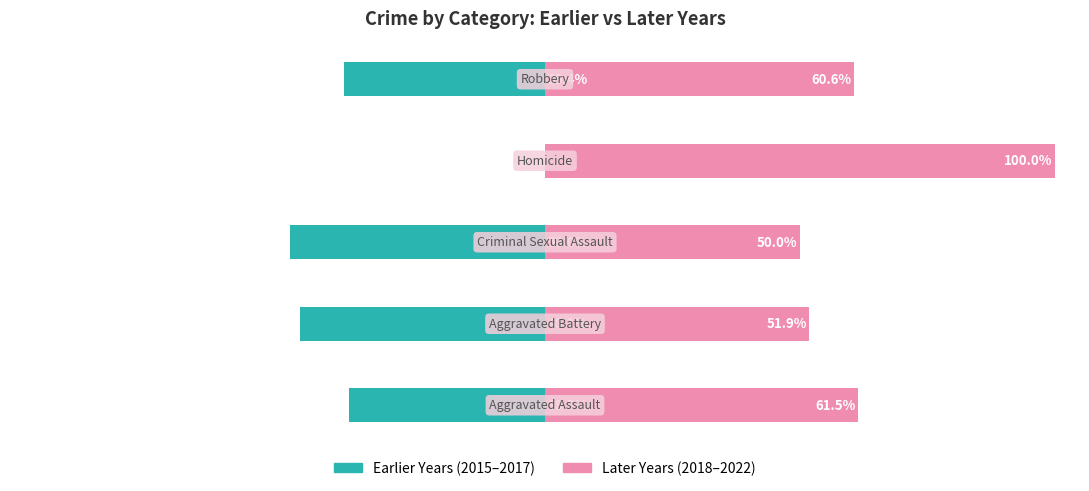

What is the difference between the maximum and minimum values in the Later Years (2018–2022) series?

50.0